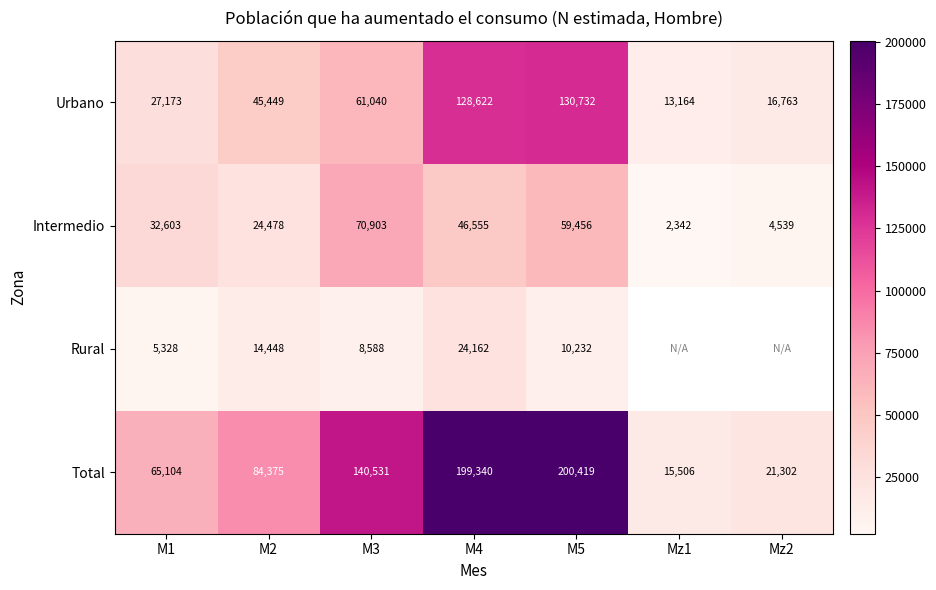

Is the value of Rural at M5 greater than the value of Intermedio at Mz2?

Yes